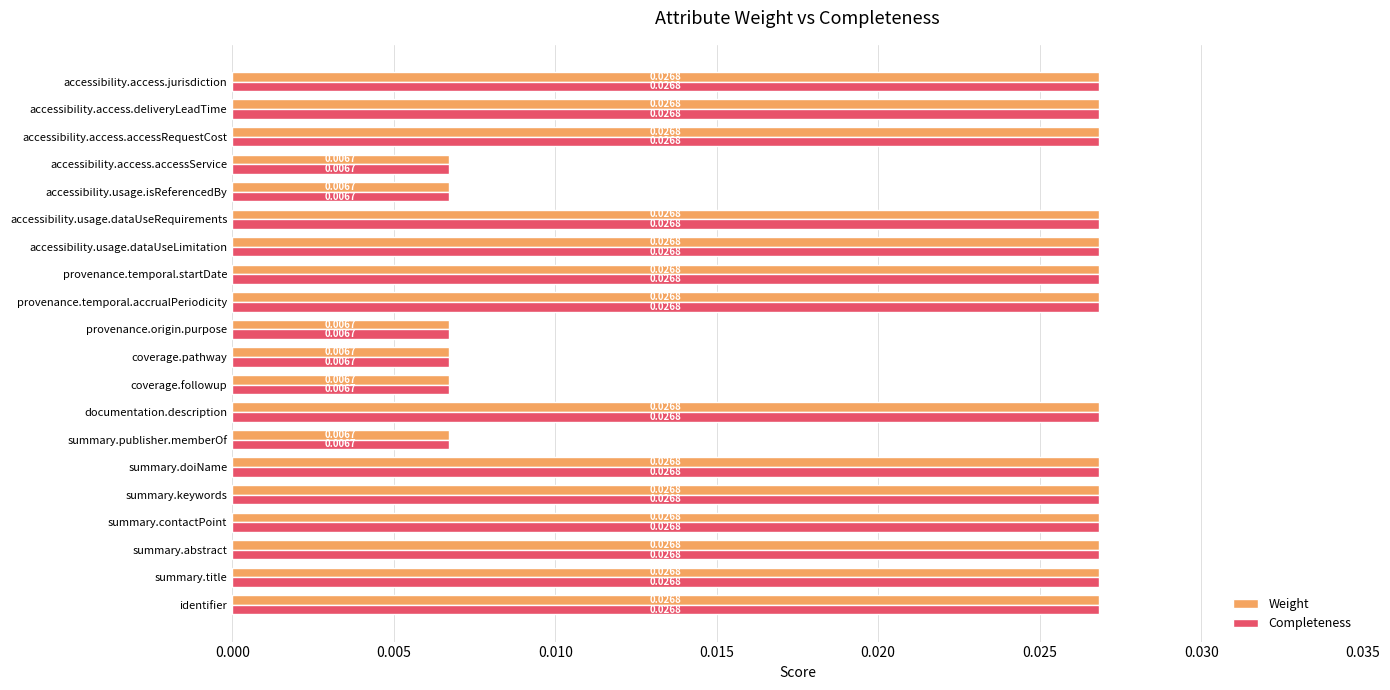

Is the value of Weight at coverage.followup greater than the value of Completeness at summary.keywords?

No